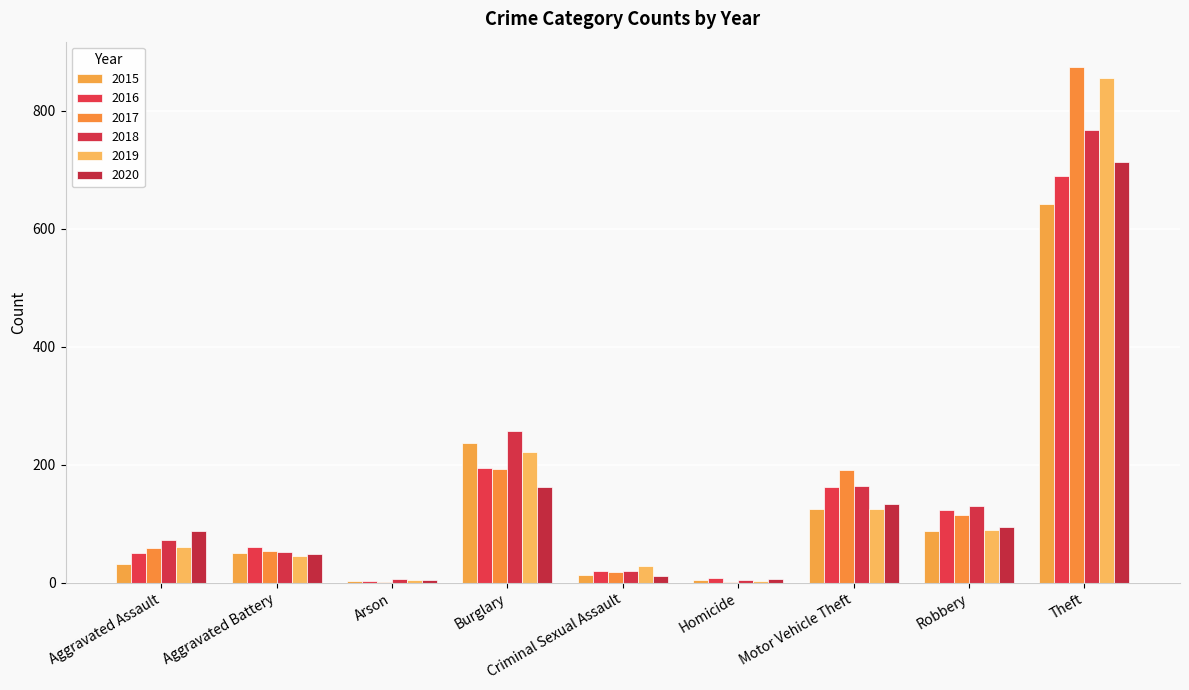

Between Burglary and Criminal Sexual Assault, which is larger?

Burglary